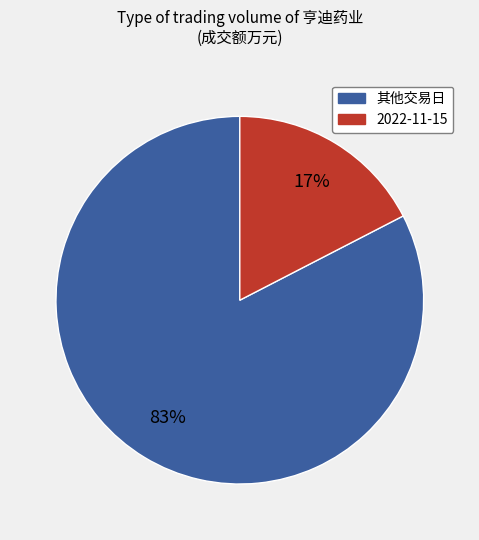

To the nearest percent, what portion does 其他交易日 represent?

83%